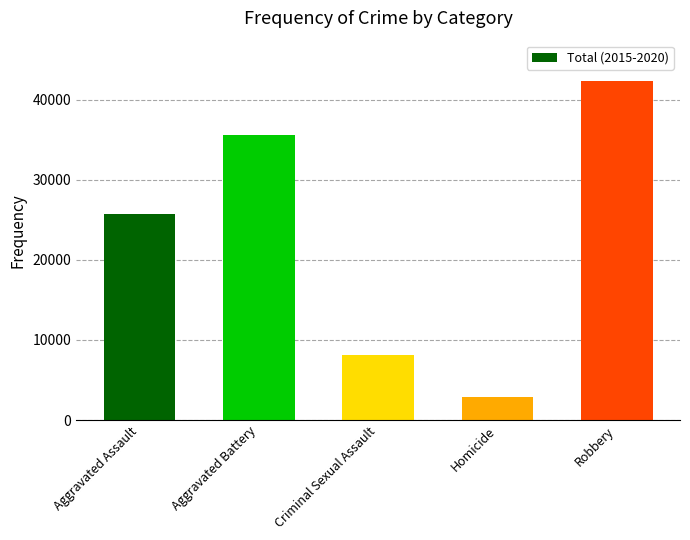

What is the greatest value displayed?

42297